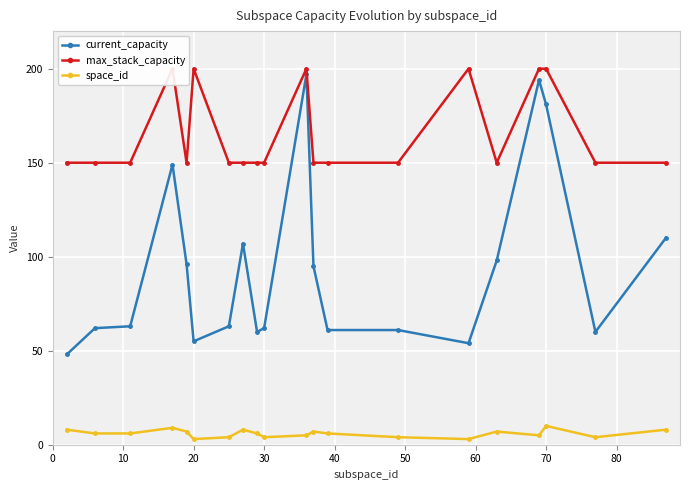

How many interior local peaks does the max_stack_capacity series have?

4